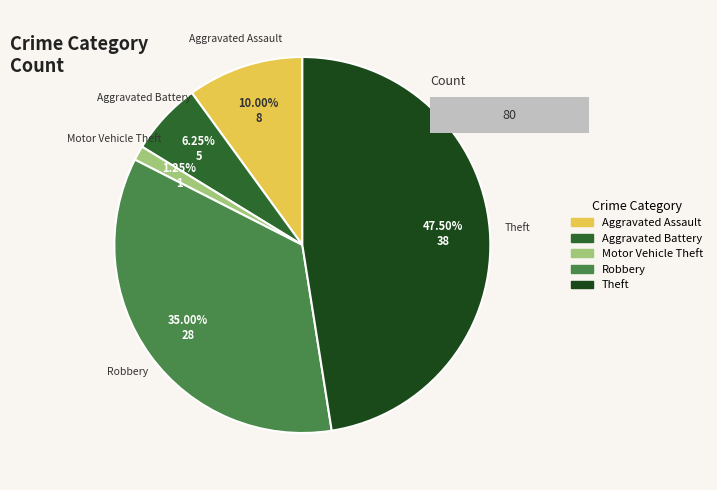

What is the total percentage of Theft and Motor Vehicle Theft?

48.8%